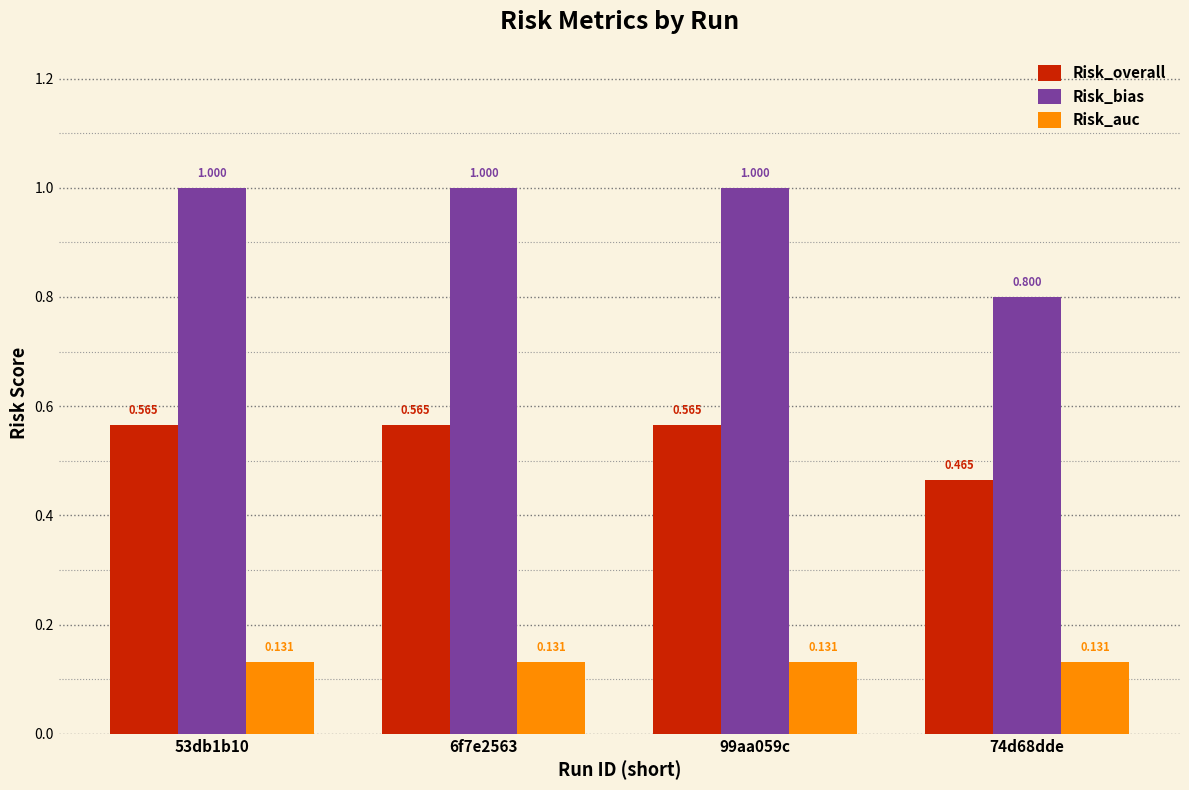

How many bars are there in each group?

3